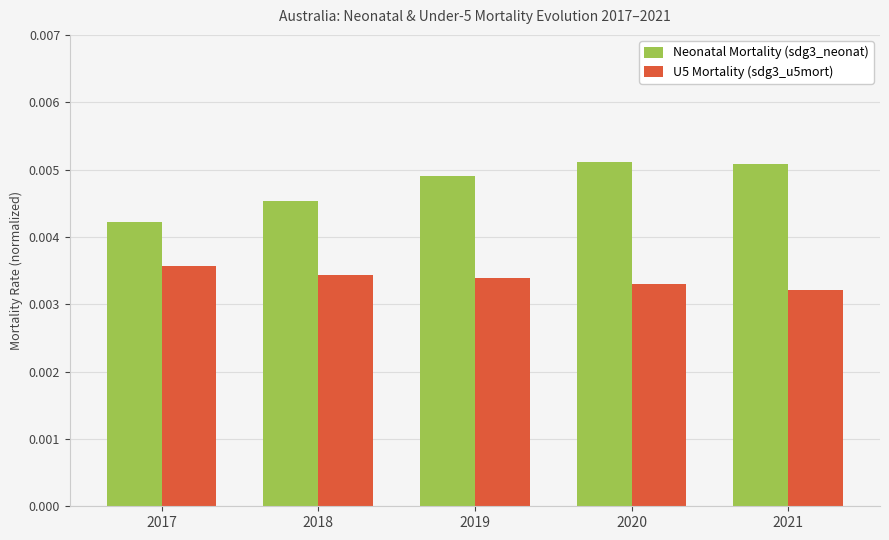

Rank the series by their maximum value, from lowest to highest.

U5 Mortality (sdg3_u5mort), Neonatal Mortality (sdg3_neonat)